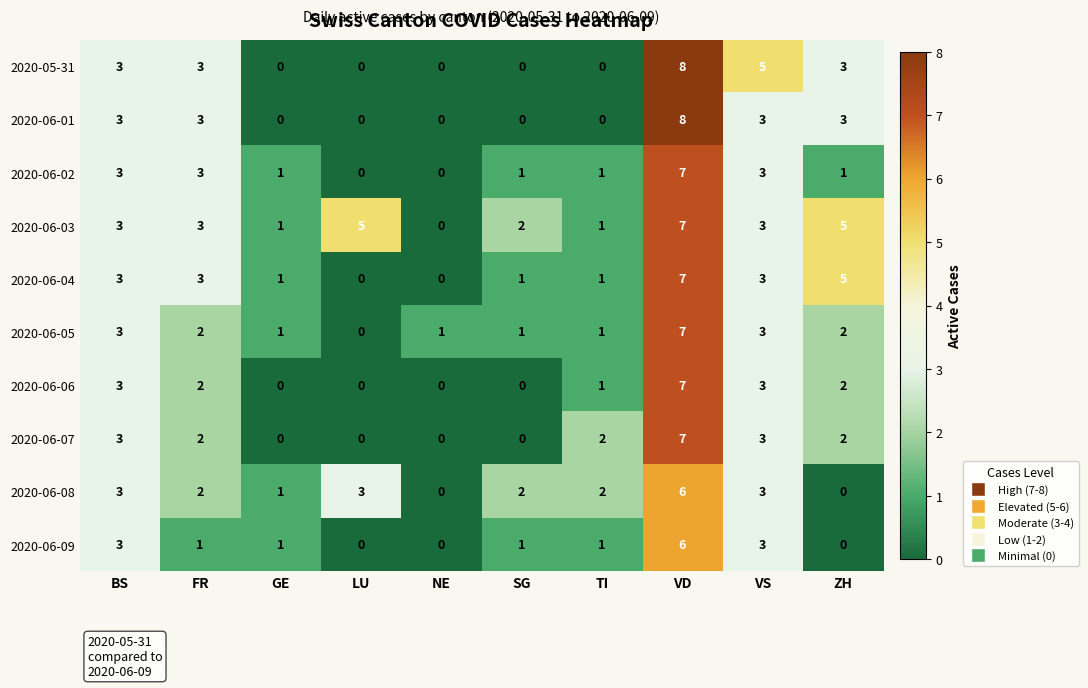

True or false: 2020-06-02 has a value of 0 at LU.

True